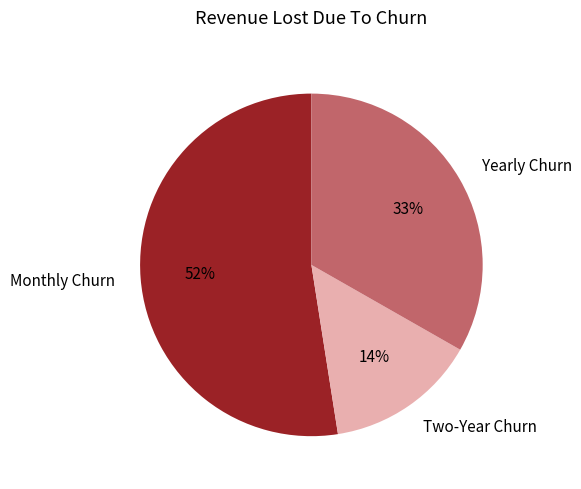

Rank the categories by value from highest to lowest.

Monthly Churn, Yearly Churn, Two-Year Churn